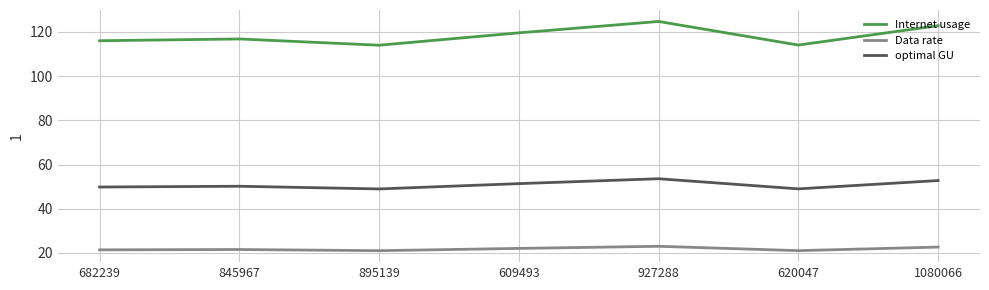

True or false: optimal GU has more than 2 points higher than both neighbors.

False